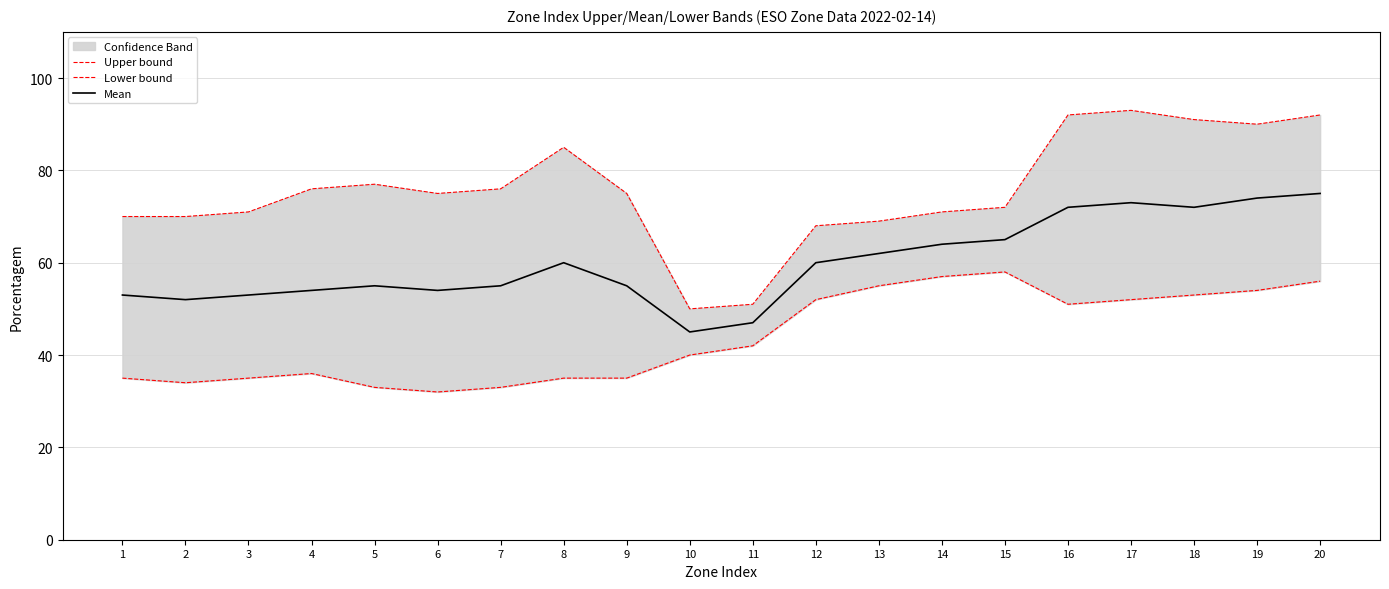

At which label does Lower bound reach its minimum?

6